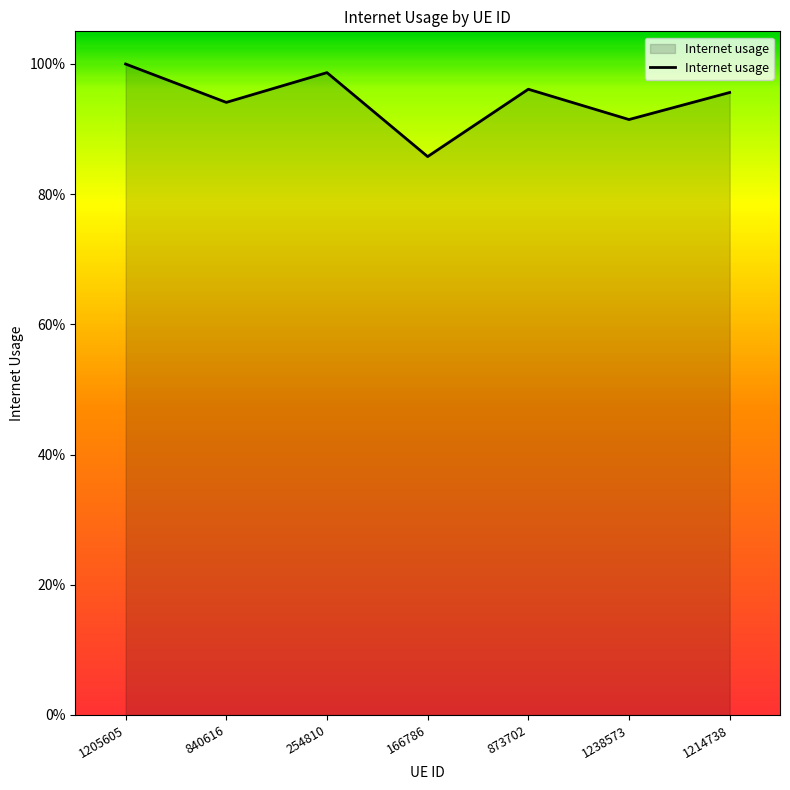

What is the difference between the maximum and minimum values?

0.1